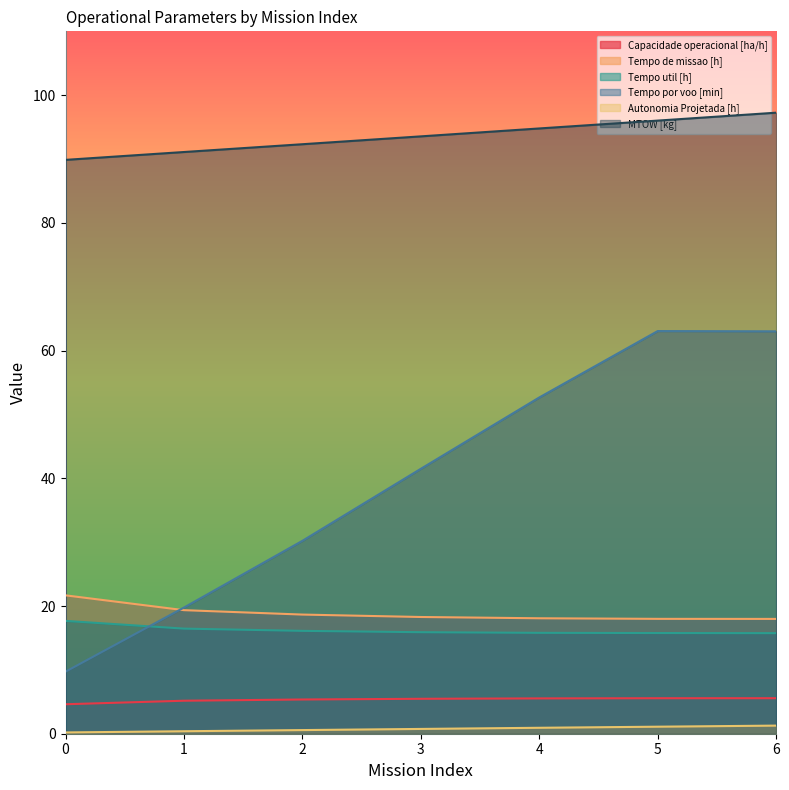

Reading left to right, transcribe all the data shown in this chart.

Capacidade operacional [ha/h]: 0=4.6	1=5.2	2=5.4	3=5.5	4=5.5	5=5.6	6=5.6
Tempo de missao [h]: 0=21.7	1=19.4	2=18.7	3=18.3	4=18.1	5=18.0	6=18.0
Tempo util [h]: 0=17.7	1=16.5	2=16.1	3=15.9	4=15.8	5=15.8	6=15.8
Tempo por voo [min]: 0=9.7	1=19.8	2=30.2	3=41.5	4=52.7	5=63.1	6=63.0
Autonomia Projetada [h]: 0=0.2	1=0.4	2=0.6	3=0.8	4=0.9	5=1.1	6=1.3
MTOW [kg]: 0=89.9	1=91.1	2=92.3	3=93.5	4=94.8	5=96.0	6=97.3